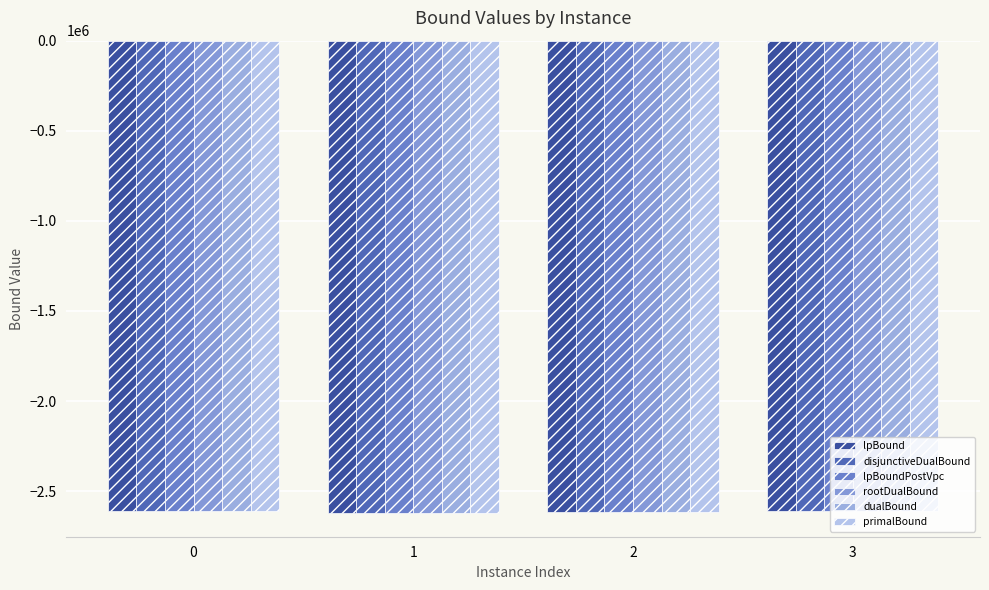

What are all the series names shown in the legend?

lpBound, disjunctiveDualBound, lpBoundPostVpc, rootDualBound, dualBound, primalBound